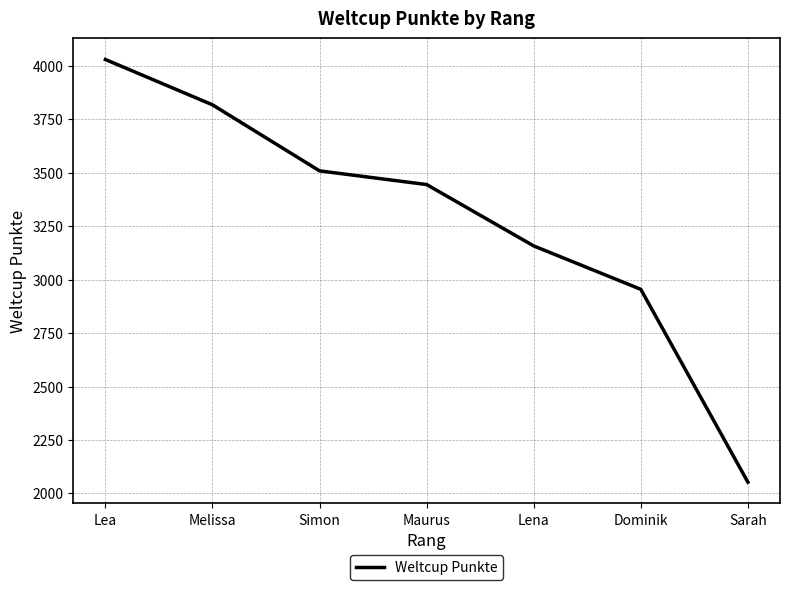

Which label corresponds to the largest value in the chart?

Lea